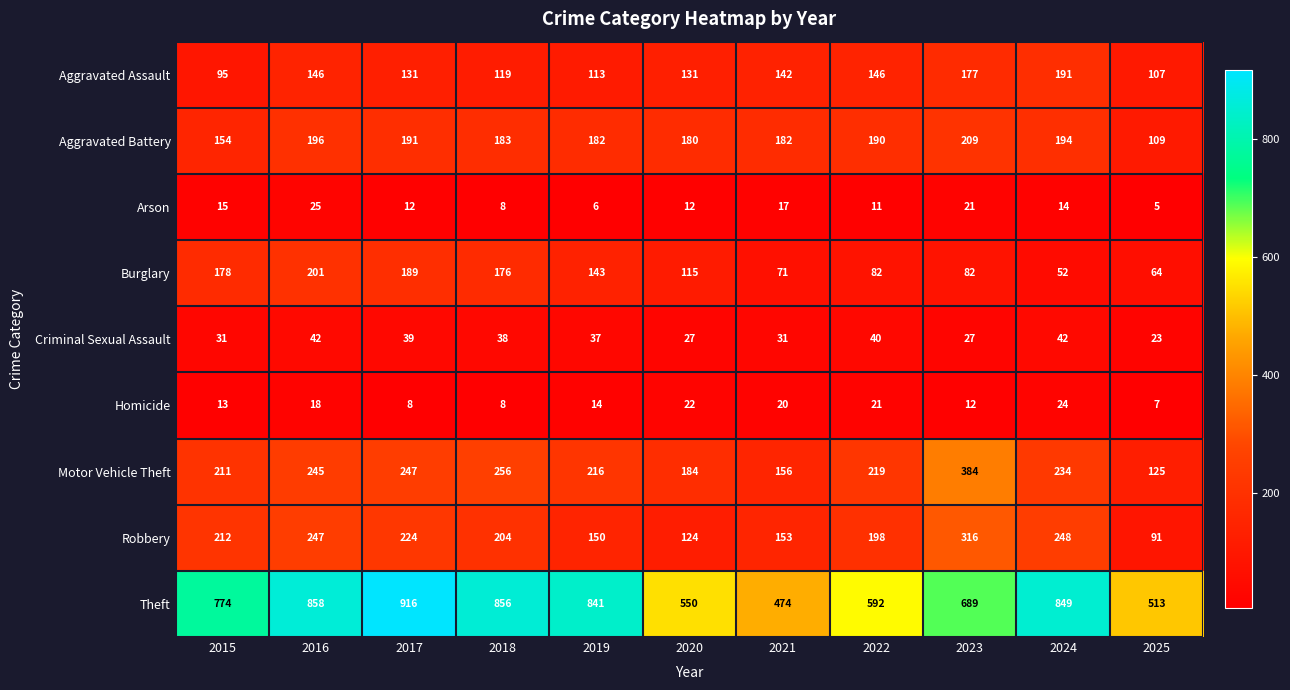

What is the difference between the second highest and minimum values in the Theft series?

384